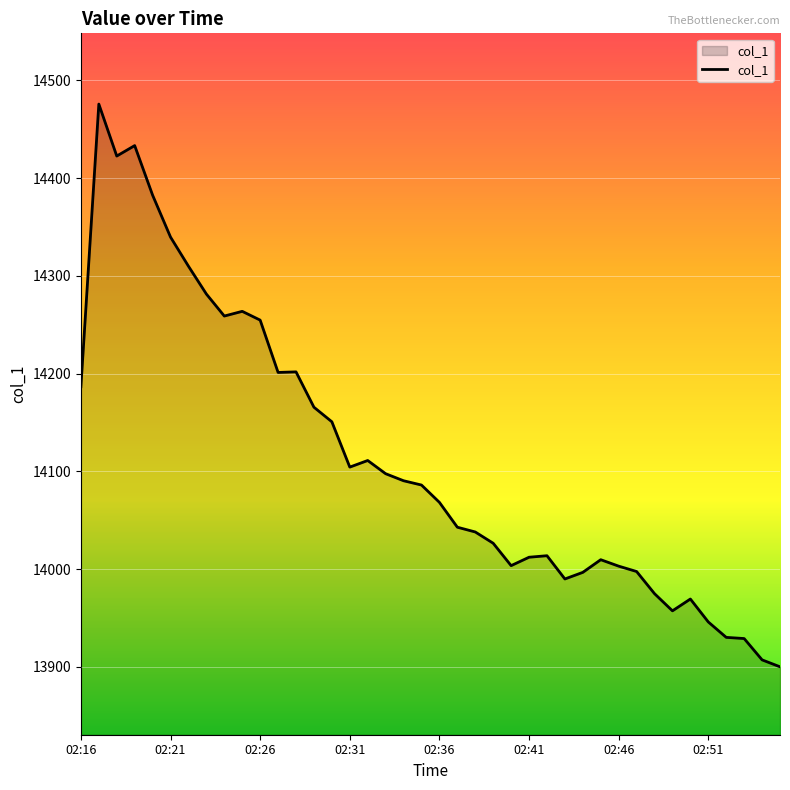

What is the smallest value displayed?

13900.0